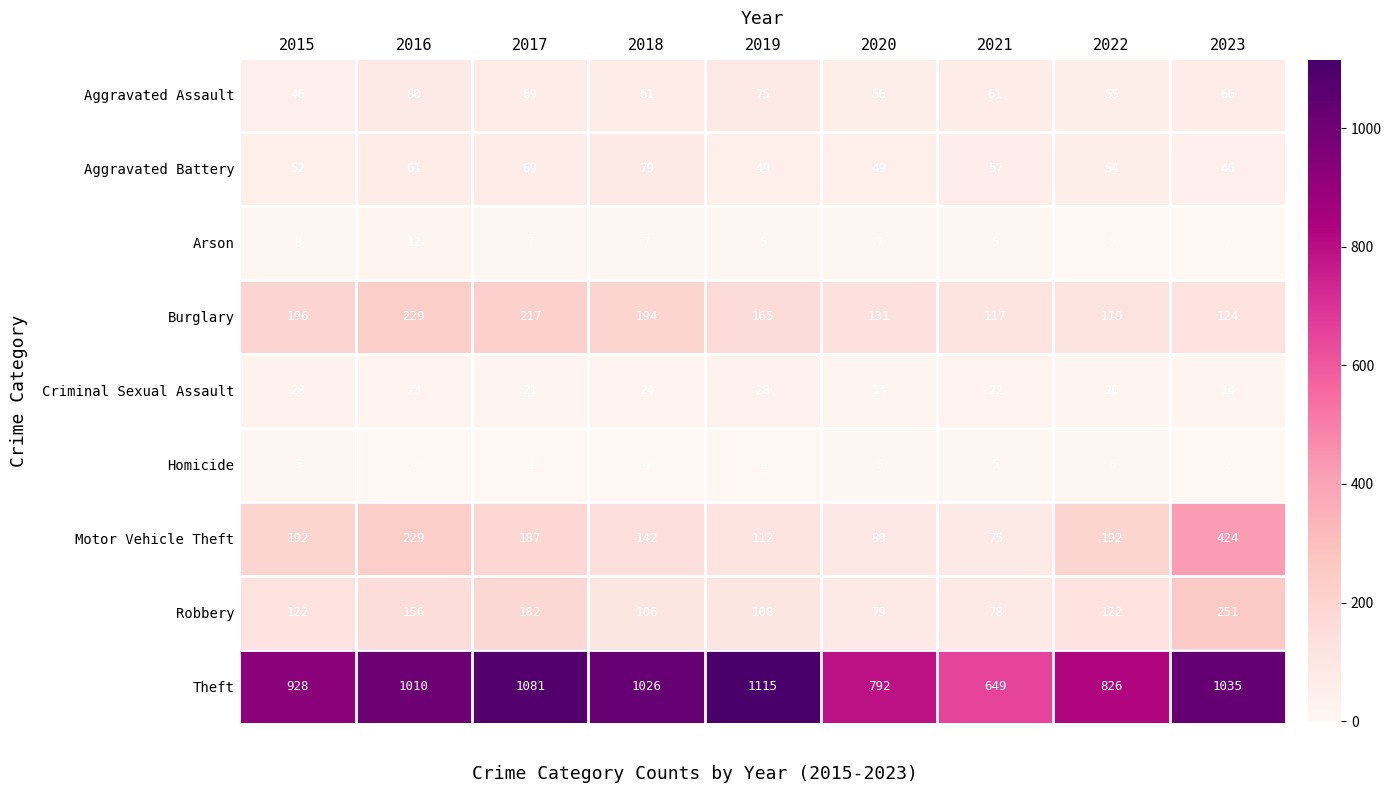

List the series in order of their peak value, lowest first.

Homicide, Arson, Criminal Sexual Assault, Aggravated Battery, Aggravated Assault, Burglary, Robbery, Motor Vehicle Theft, Theft